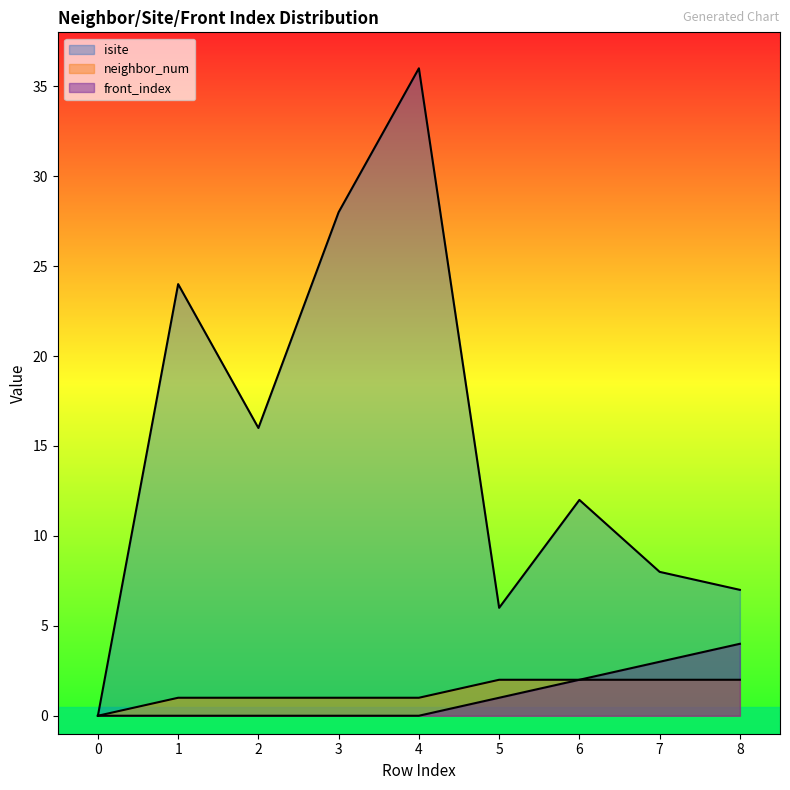

How many data points in isite are less than 12?

4